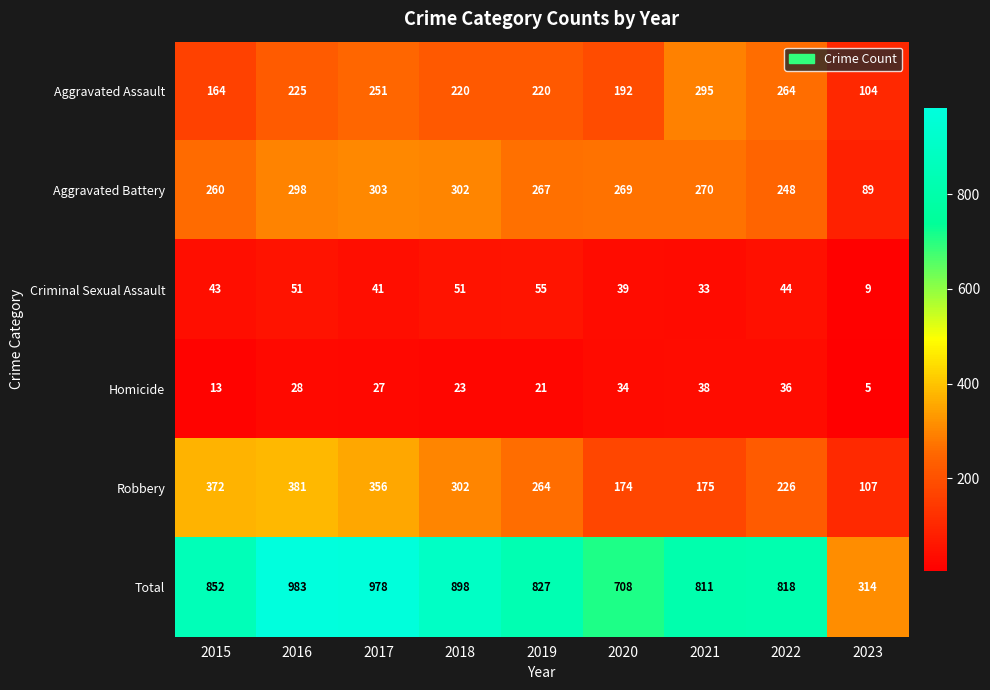

At how many categories does at least one series exceed 751?

7